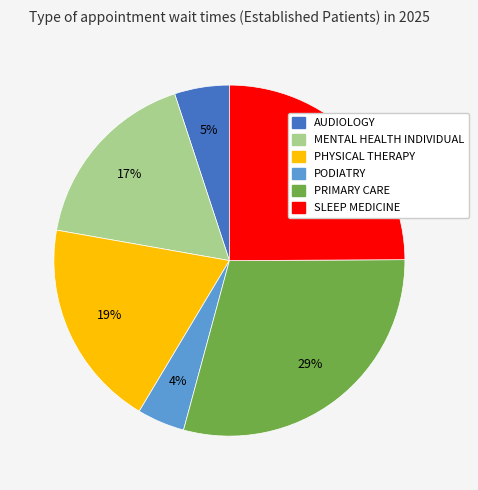

Approximately how many times larger is the value at AUDIOLOGY compared to PODIATRY?

1.2